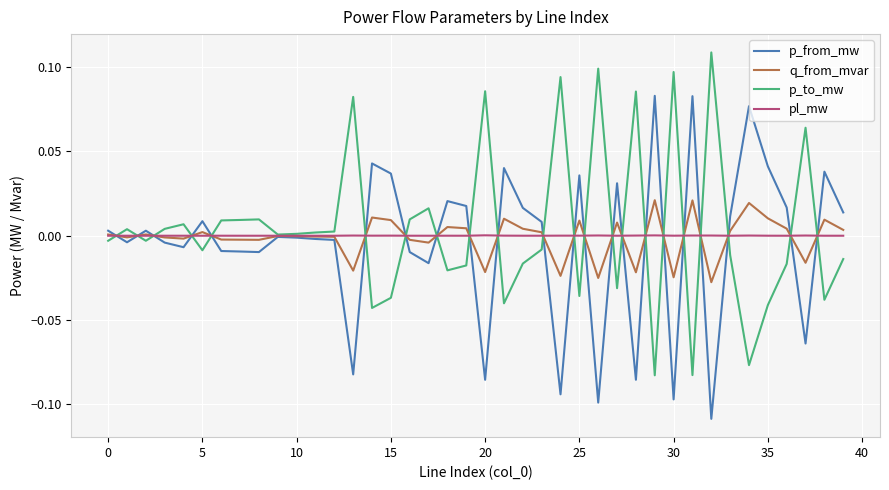

How many categories are shown in the chart?

40